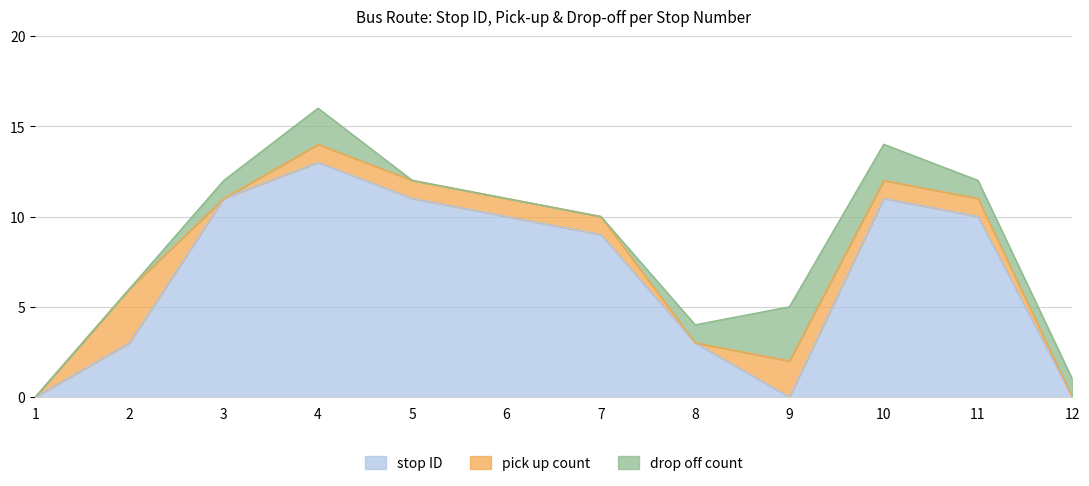

What is the difference between the highest and lowest values at 12?

1